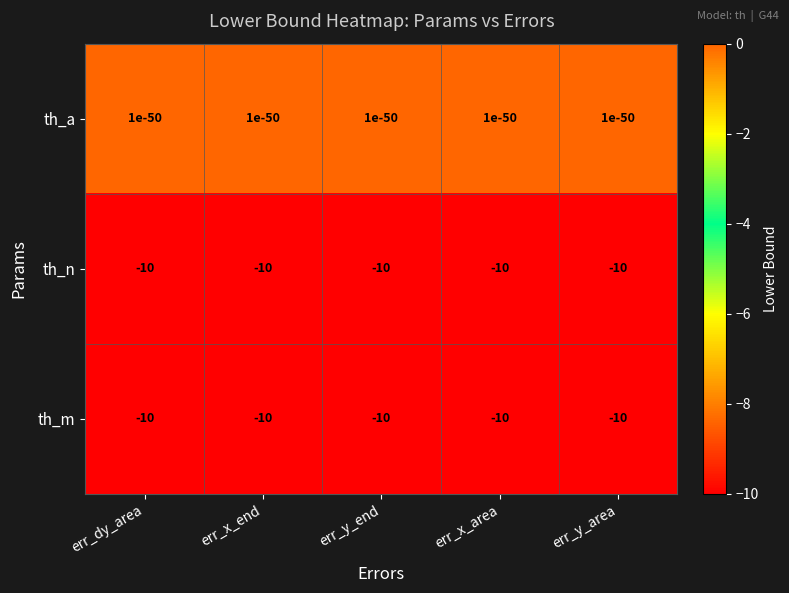

Read the th_n value at err_y_end.

-10.0